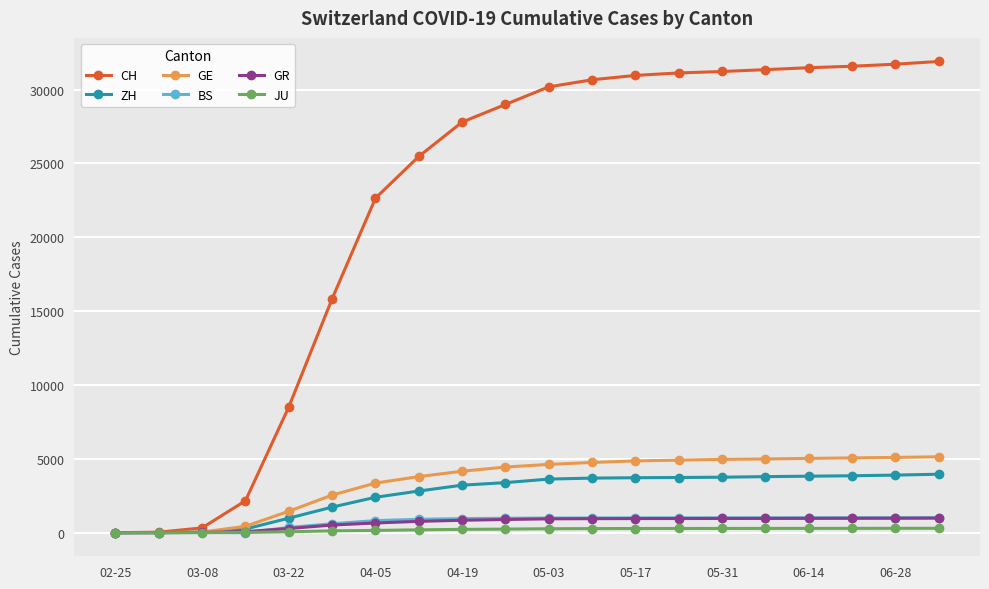

How many values in the BS series are below 992?

10